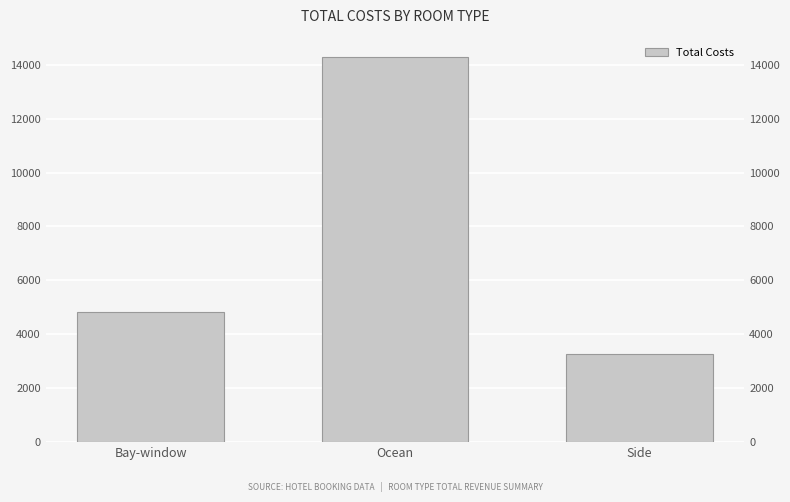

Rank the categories by value from lowest to highest.

Side, Bay-window, Ocean